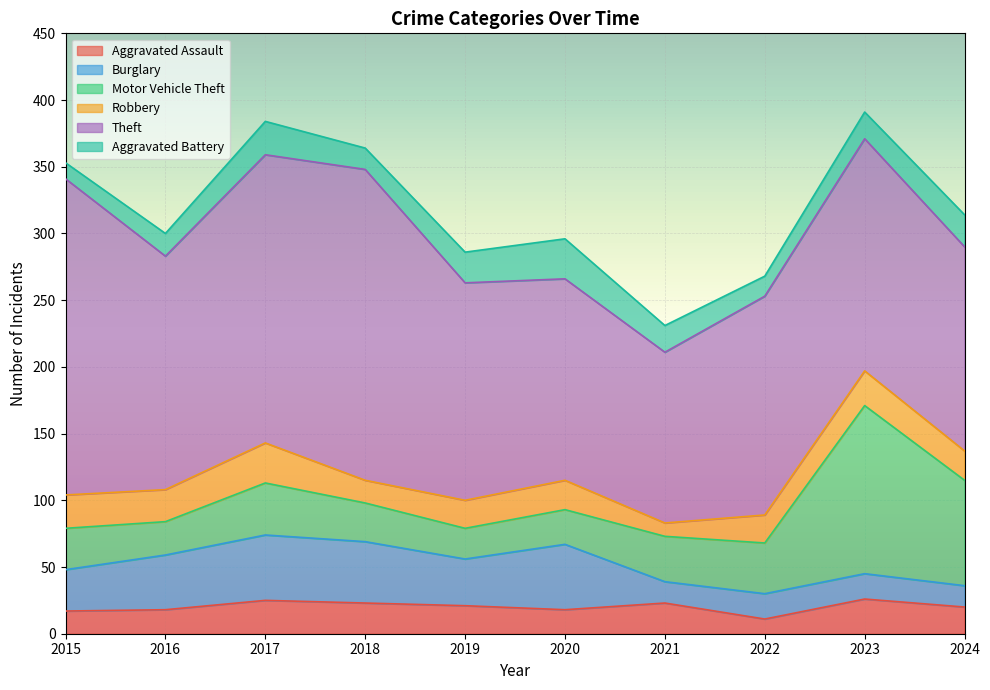

True or false: Robbery has a value of 16 at 2021.

False